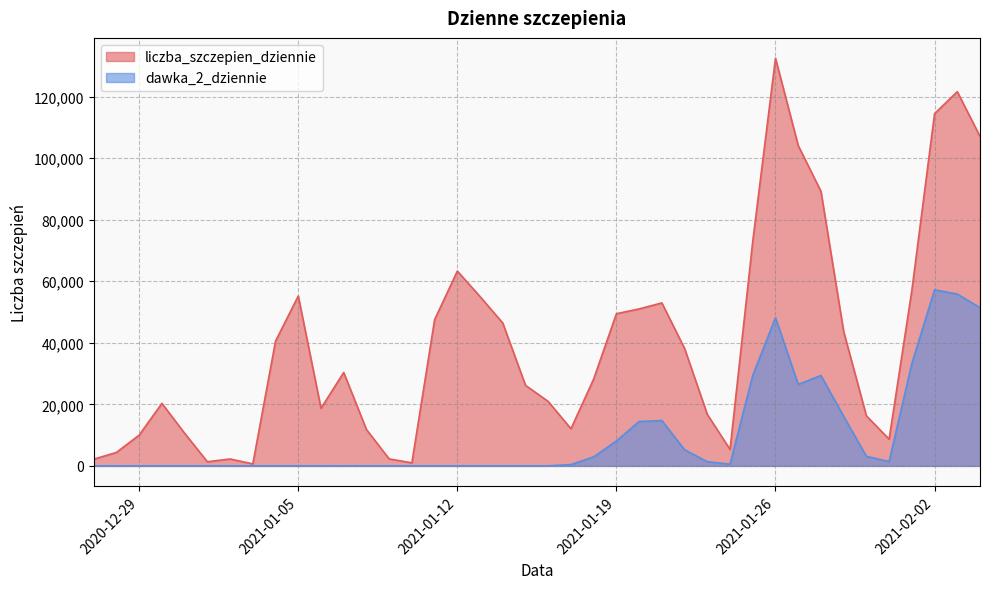

What is the value of the dawka_2_dziennie point at the 29th from the left?

556